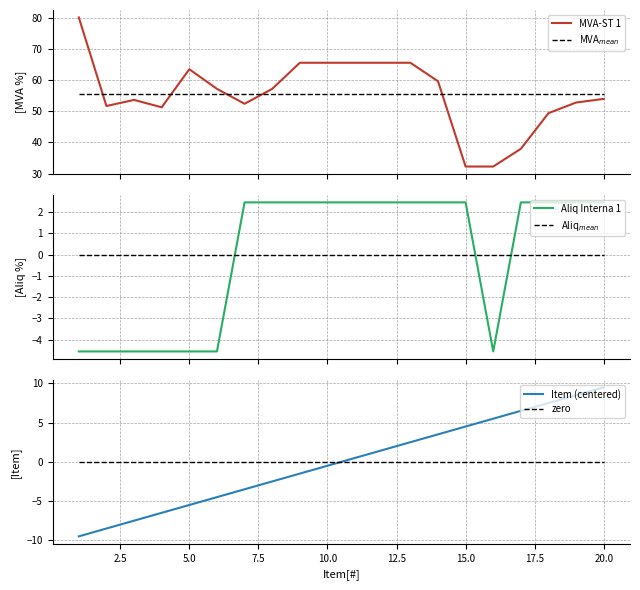

What is the smallest value displayed?

-9.5